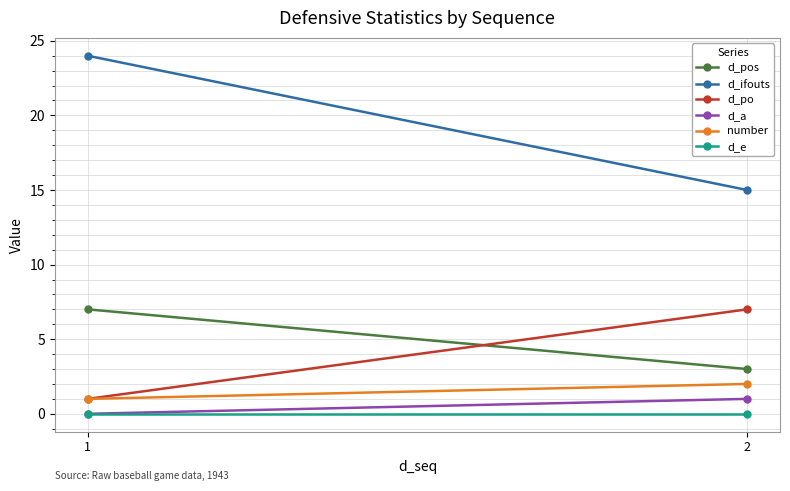

At which label is number closest to 1?

1